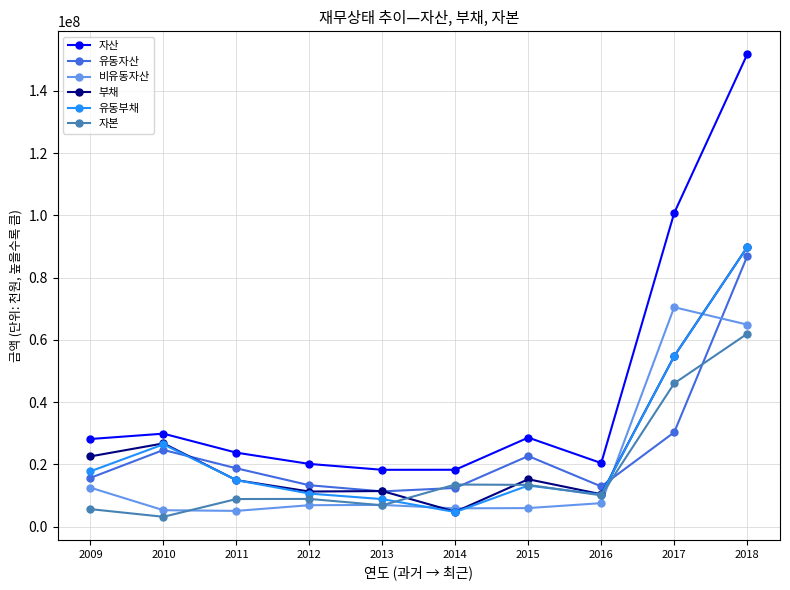

What is the minimum value for 자산?

18226304